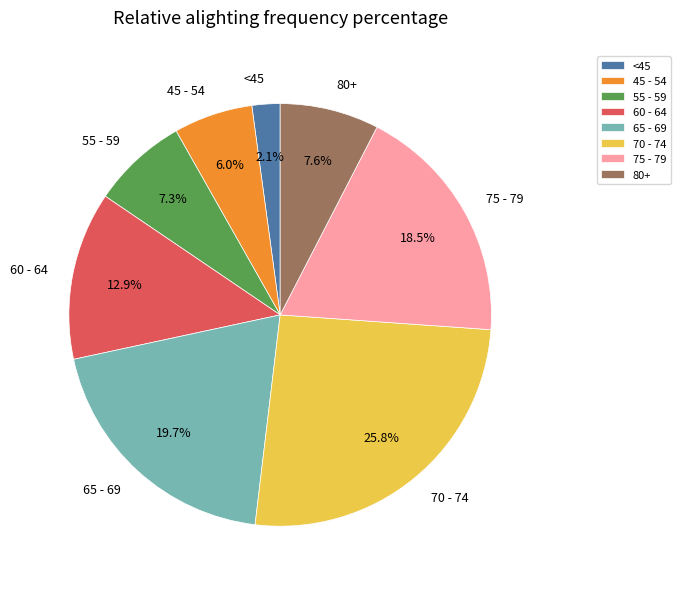

Approximately how many times larger is the value at 75 - 79 compared to 70 - 74?

0.7